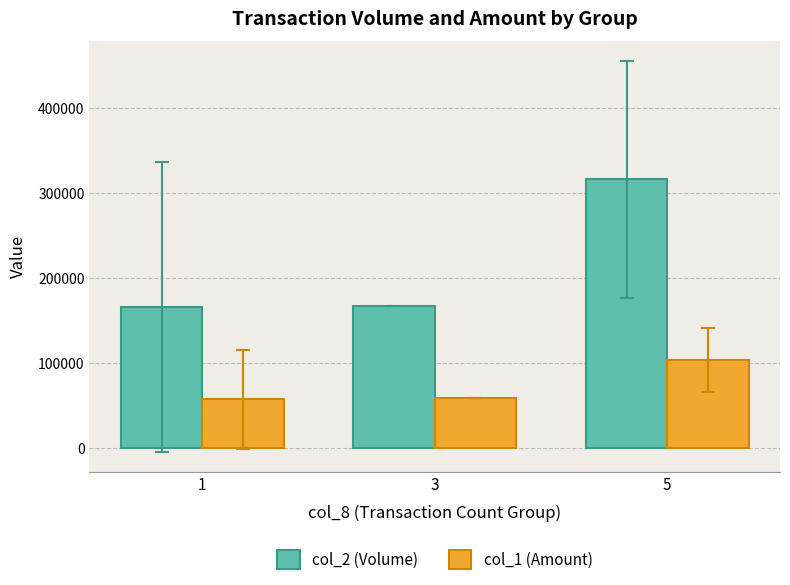

Which series changed the most between 3 and 5?

col_2 (Volume)